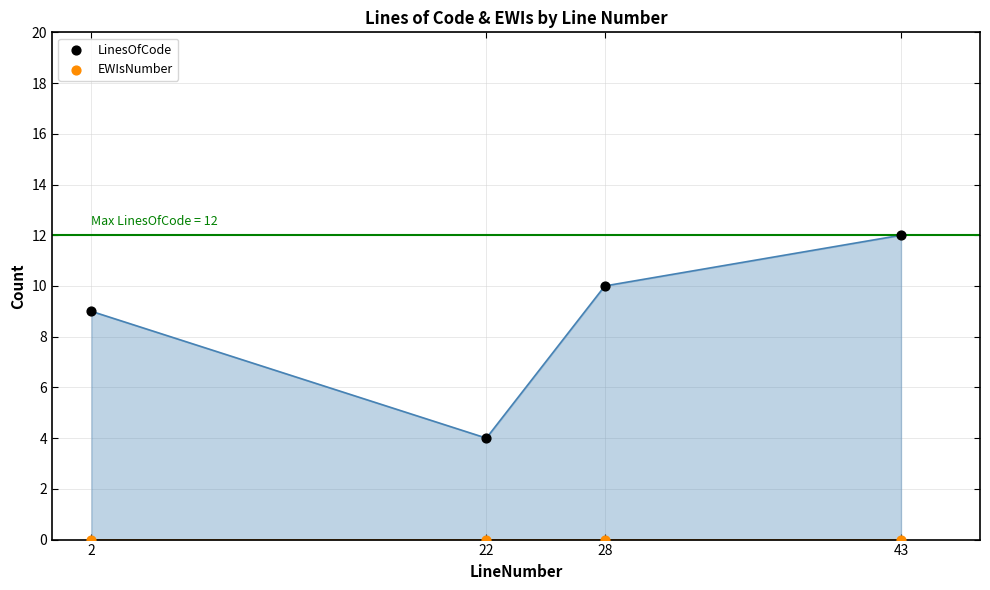

What are all the series names shown in the legend?

LinesOfCode, EWIsNumber